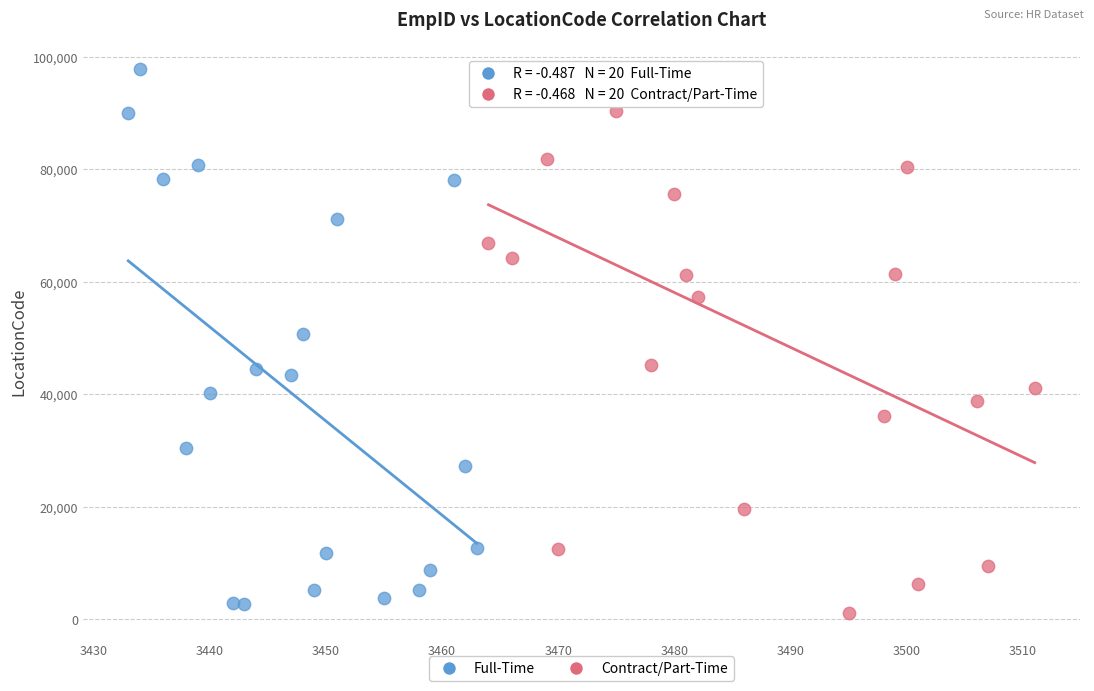

What are all the series names shown in the legend?

Full-Time, Contract/Part-Time